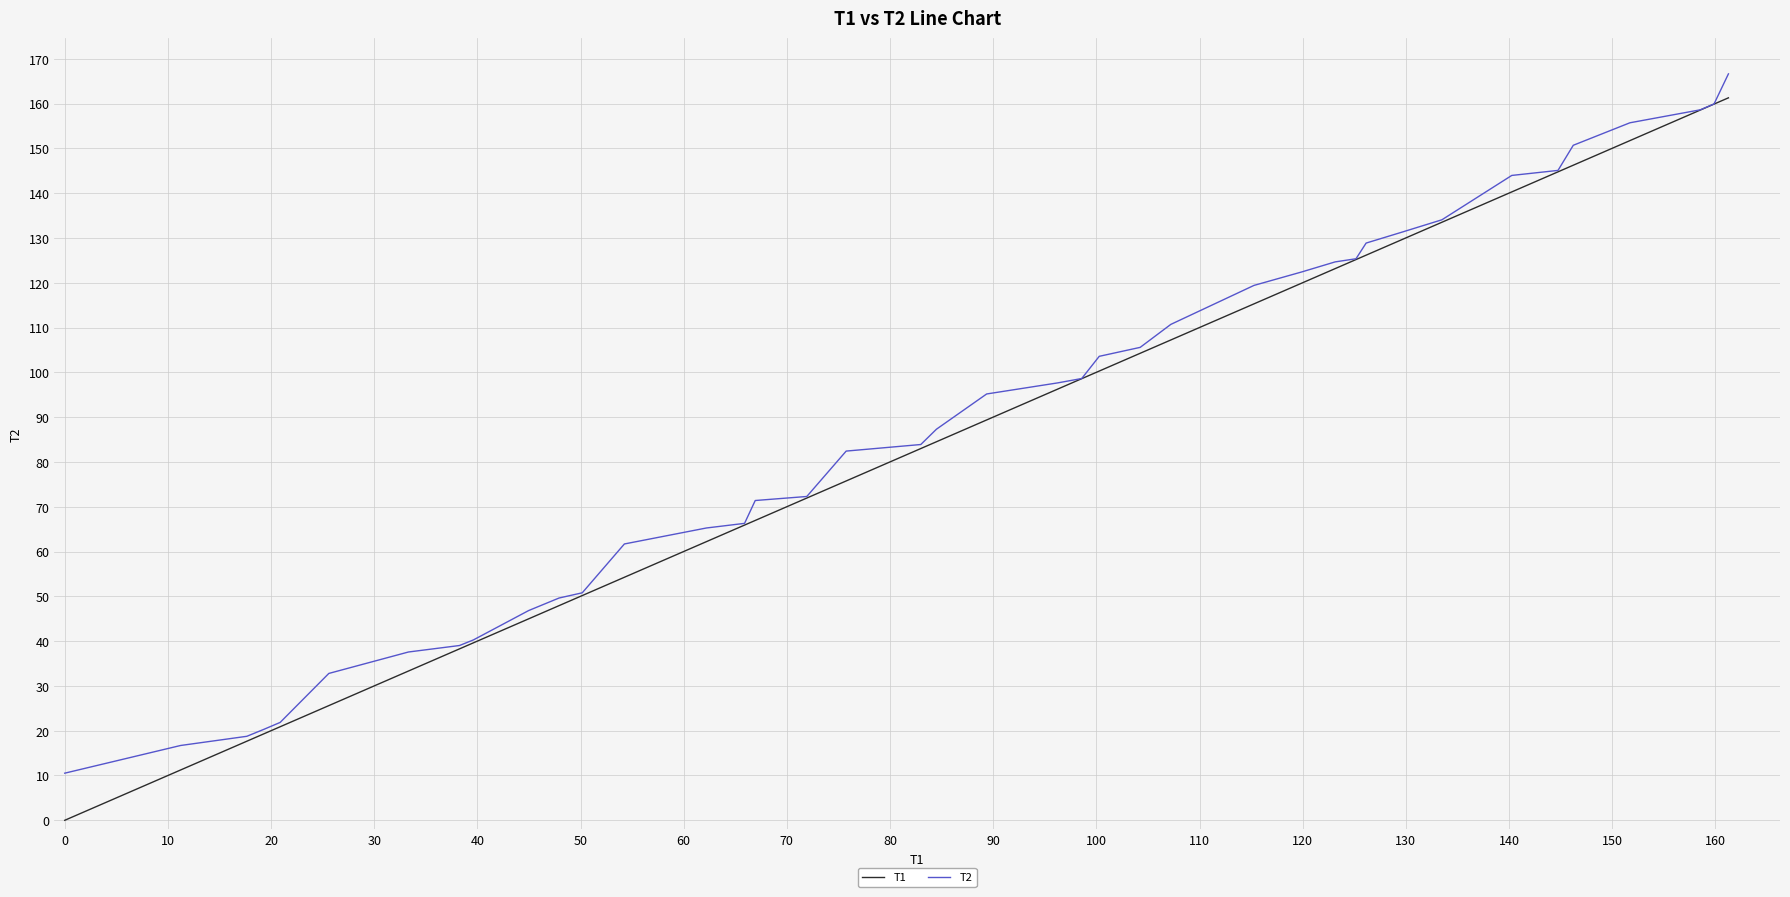

What is the maximum value for T1?

161.3